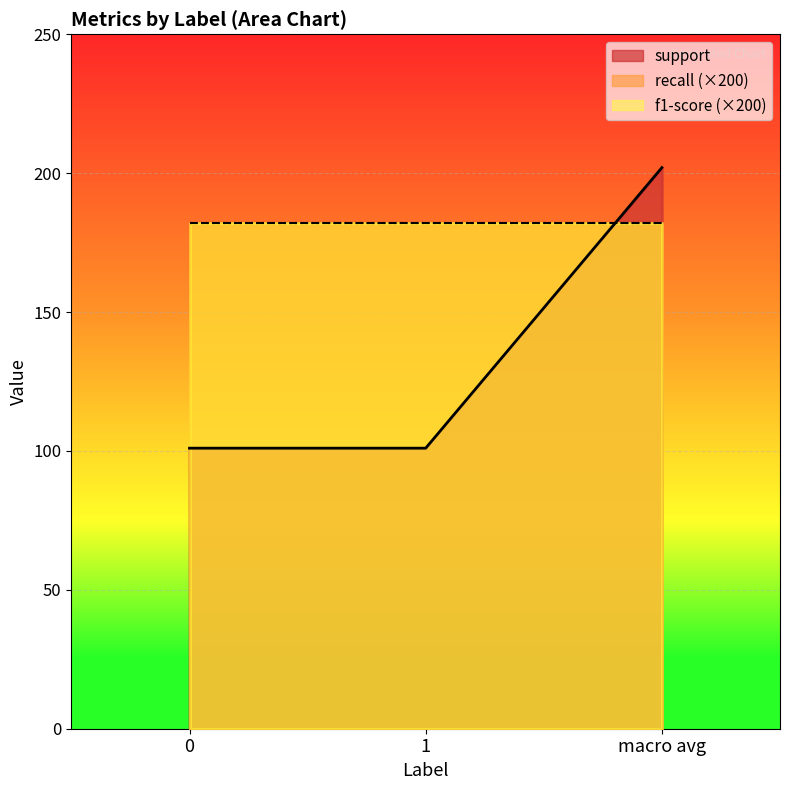

Between macro avg and 0, which is larger?

macro avg